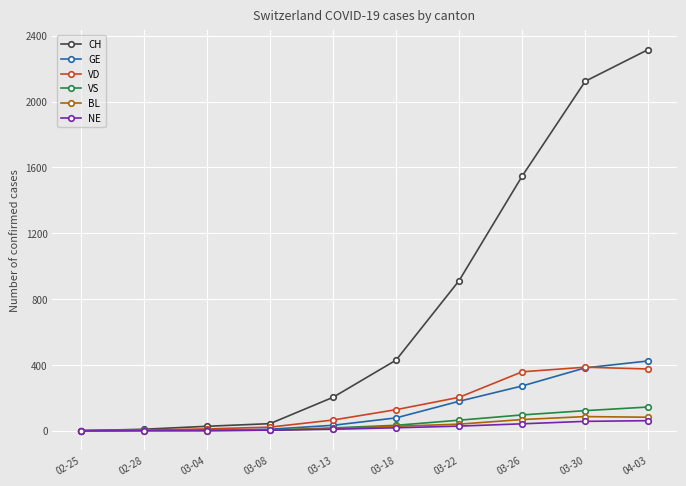

How many lines are shown in the chart?

6